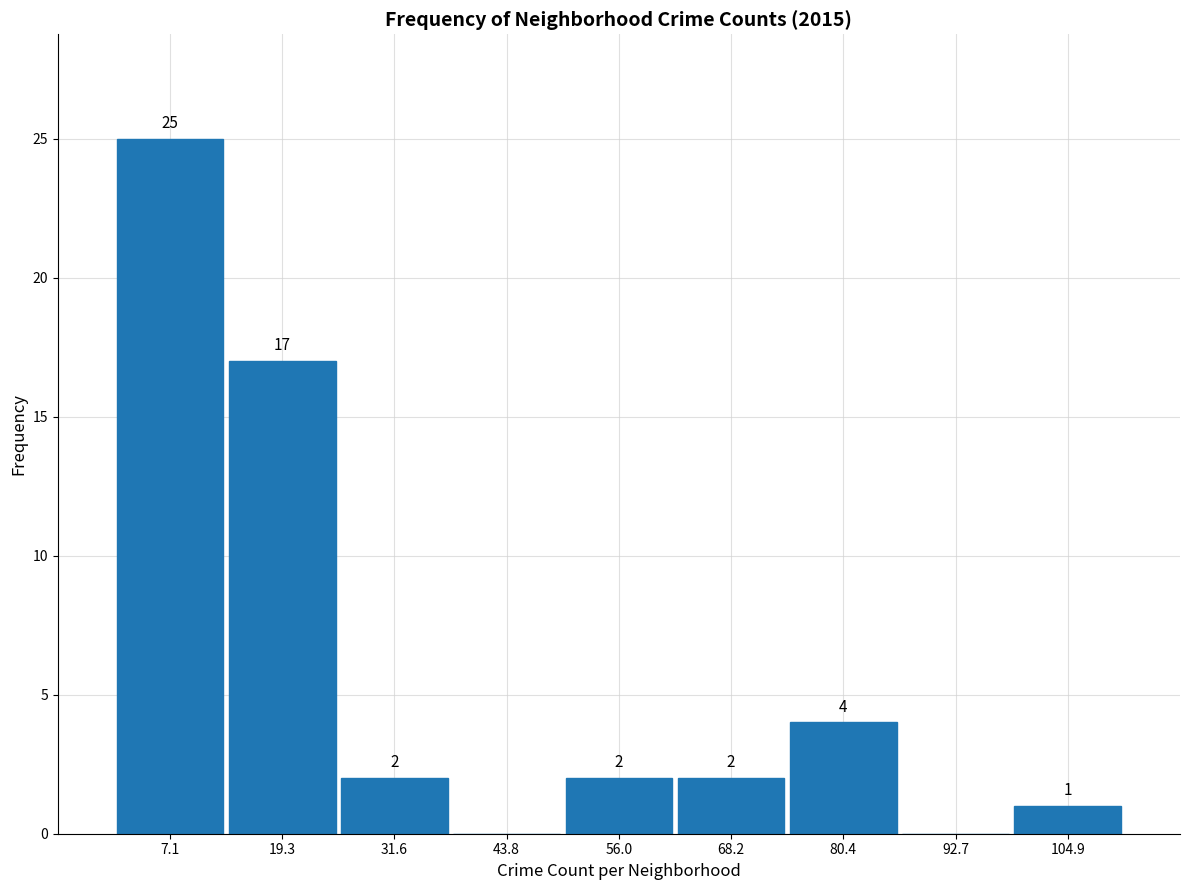

Over which range of the x-axis is the bar tallest?

2 to 14